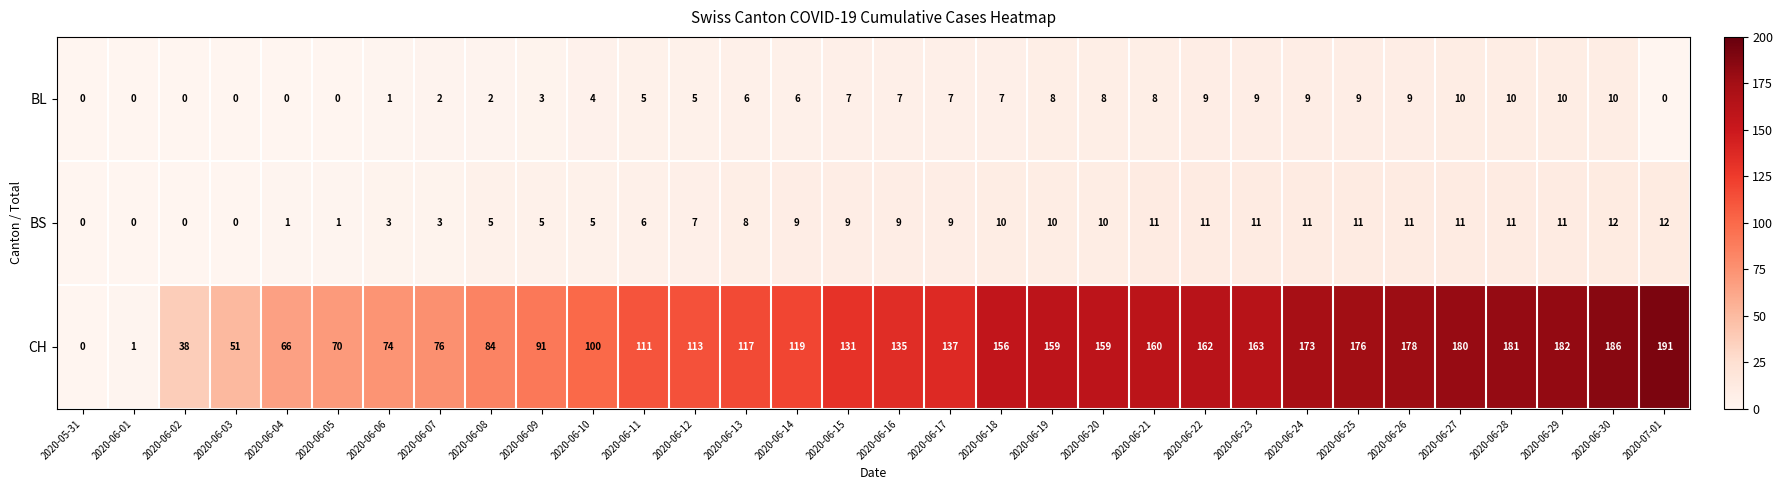

Which series has the widest spread of values?

CH